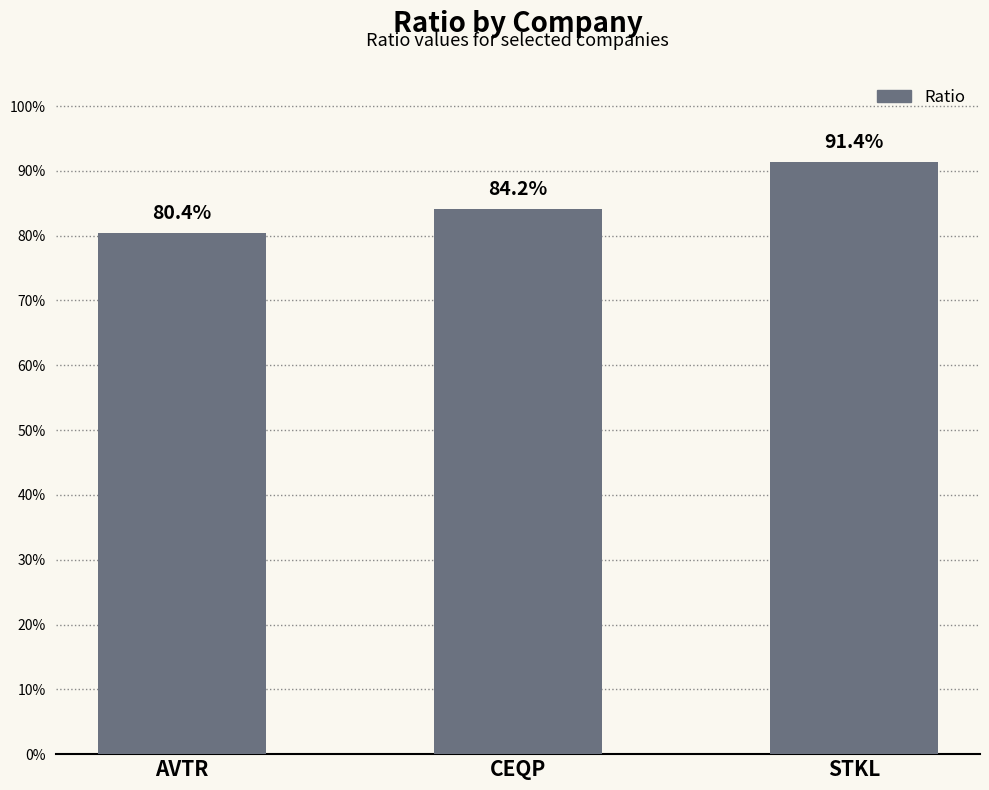

Does the chart contain stacked bars?

No